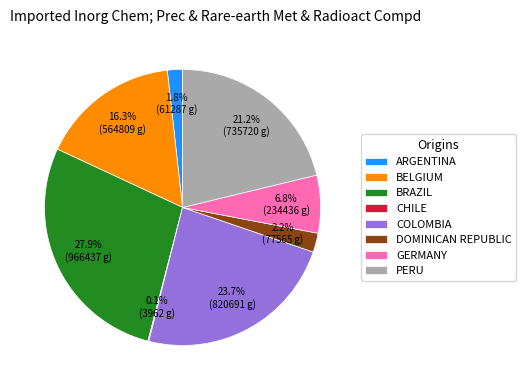

What is the largest slice in the pie chart?

BRAZIL